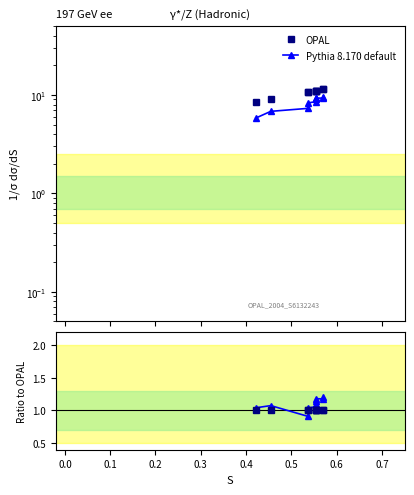

Reading left to right, what are all the values shown in this chart?

OPAL: 8.4	9.1	10.7	10.7	11.1	11.1	11.1	11.1	11.4	11.4
Pythia 8.170 default: 5.8	6.8	7.3	8.3	8.6	9.0	9.3	9.3	9.3	9.5
Ratio Pythia/OPAL: 1.0	1.1	0.9	1.0	1.1	1.1	1.1	1.2	1.2	1.2
Ratio OPAL: 1.0	1.0	1.0	1.0	1.0	1.0	1.0	1.0	1.0	1.0